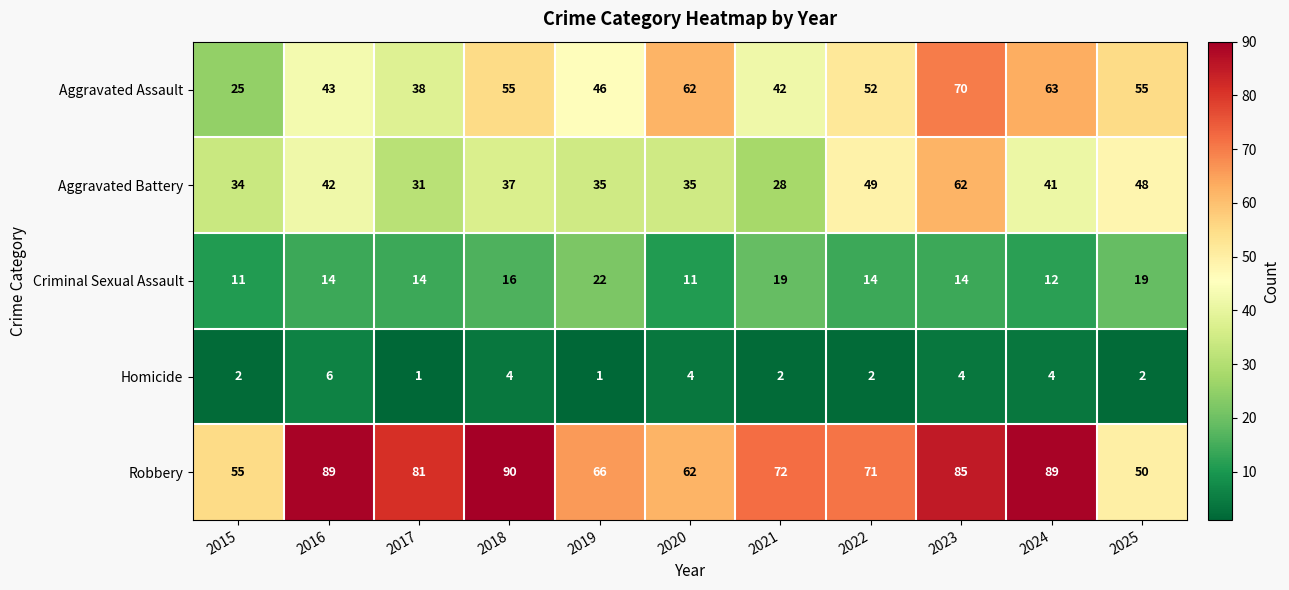

What is the minimum value shown in the chart?

1